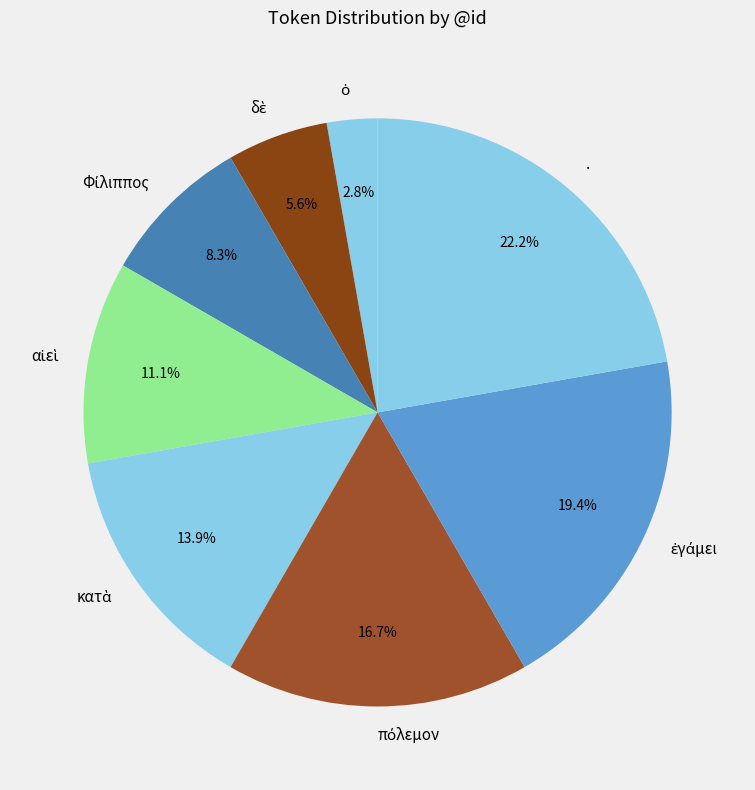

Which category has the biggest portion of the pie?

.